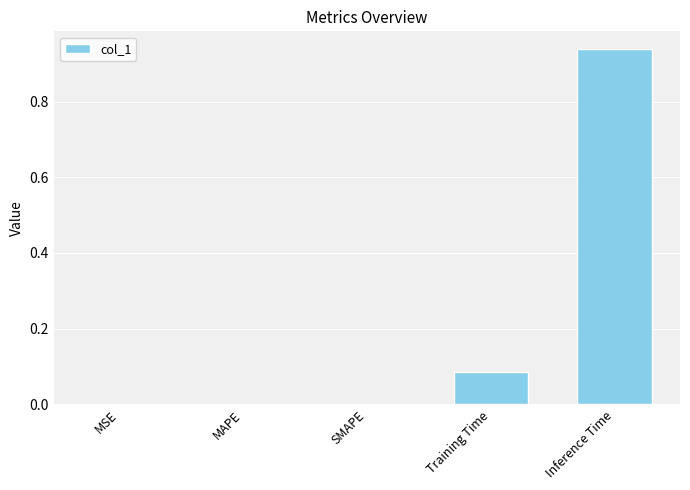

Are the bars horizontal?

No